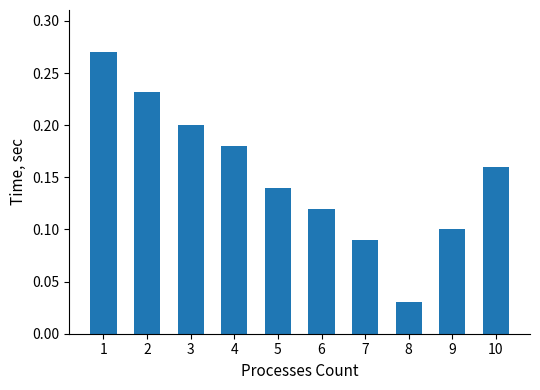

True or false: the data shows 0.2 at 10.

True